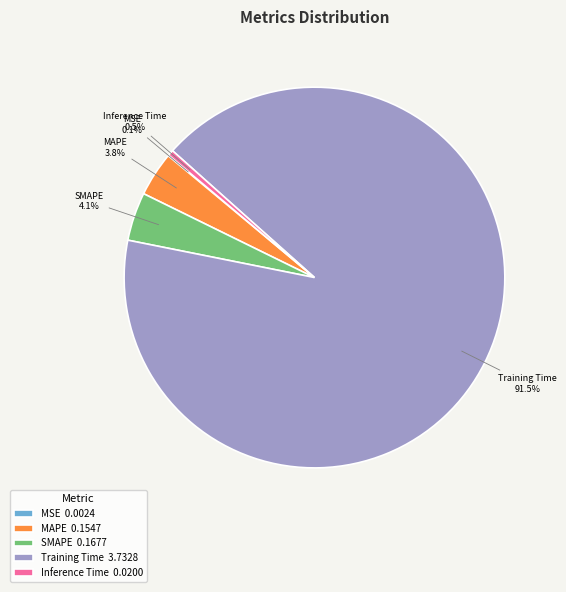

Does any single category account for the majority?

Yes